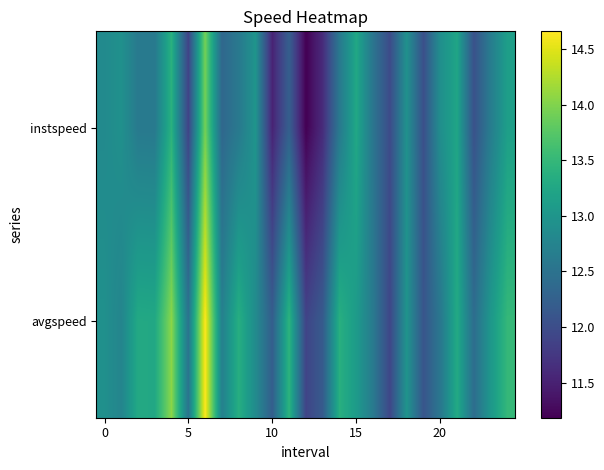

Reading left to right, extract all data points from this chart.

instspeed: 12.8	12.9	12.6	12.6	13.4	11.9	13.9	12.3	12.6	13.0	11.5	12.2	11.2	11.6	12.6	13.3	12.5	12.0	12.9	12.0	12.9	13.2	12.1	12.6	13.1
avgspeed: 12.9	12.8	13.3	13.3	14.1	12.5	14.7	12.7	13.4	12.9	12.2	13.4	11.9	12.2	13.4	13.1	12.6	11.9	13.0	12.1	12.6	13.3	12.4	13.0	13.5